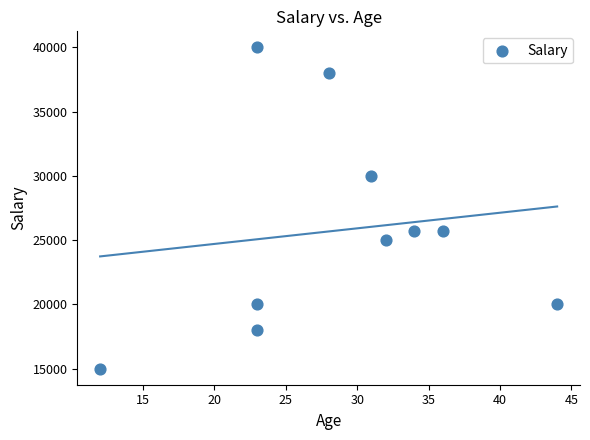

What is the range of X values (max minus min)?

32